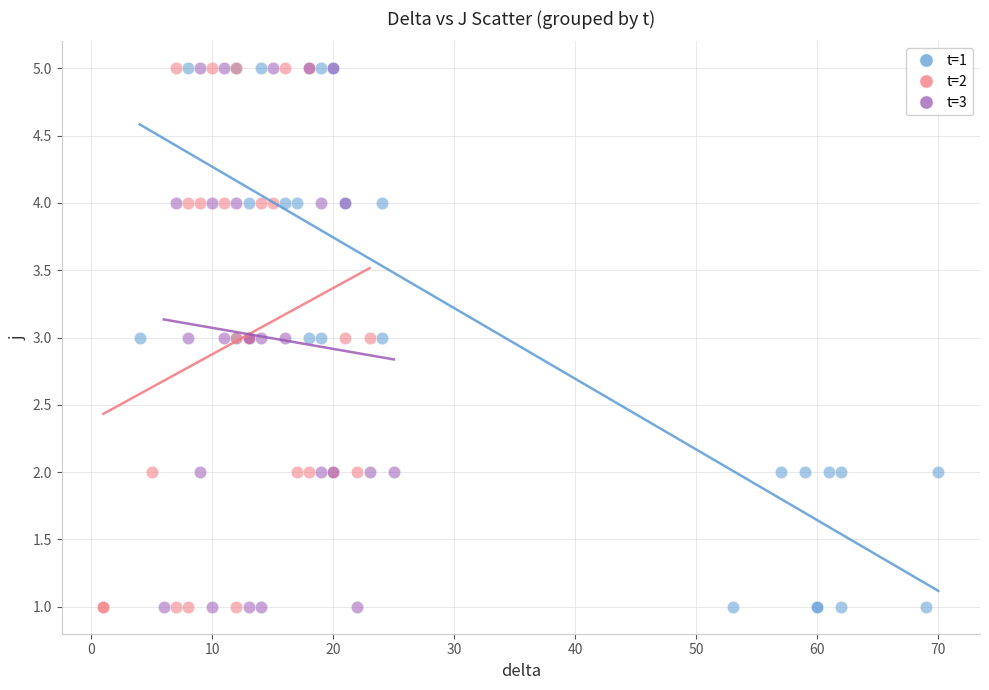

What are all the series names shown in the legend?

t=1, t=2, t=3